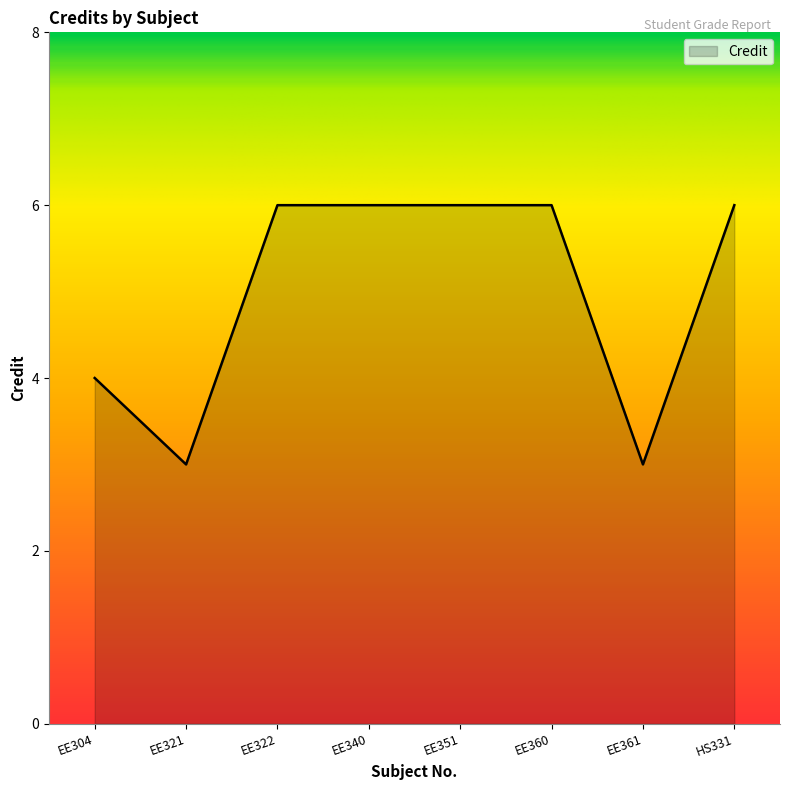

Which has a higher value, EE351 or EE361?

EE351